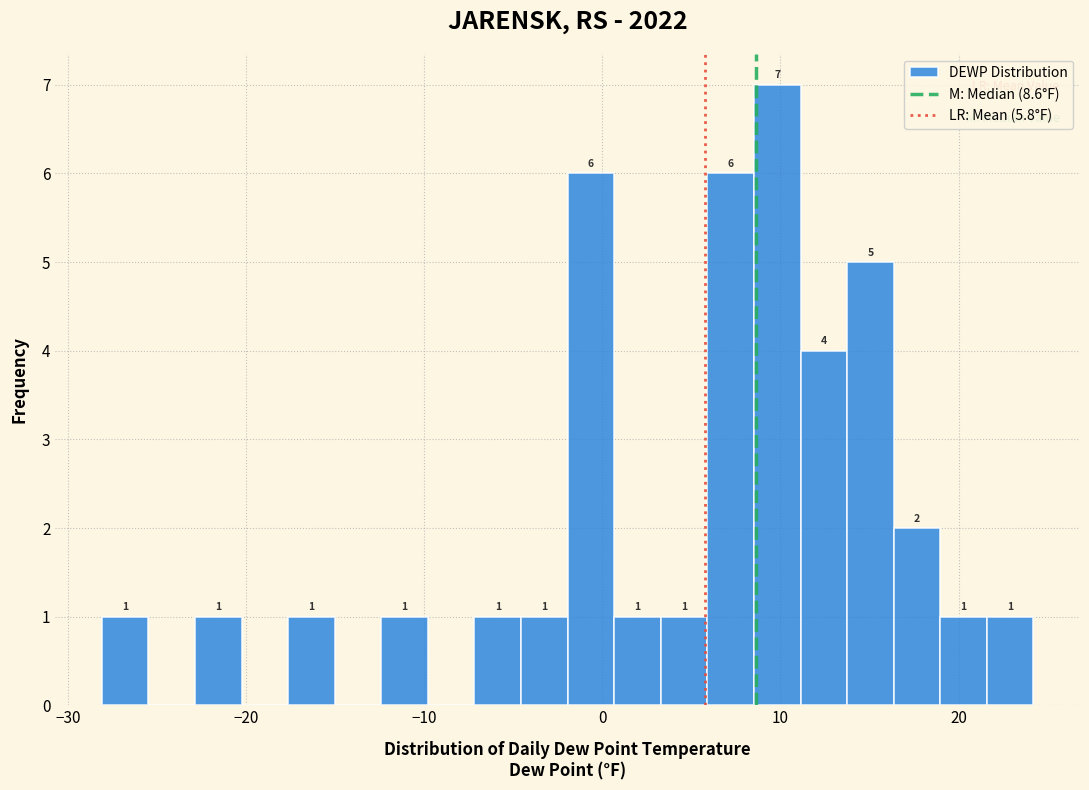

Read against the x-axis, roughly where is the centre of the tallest bar?

10